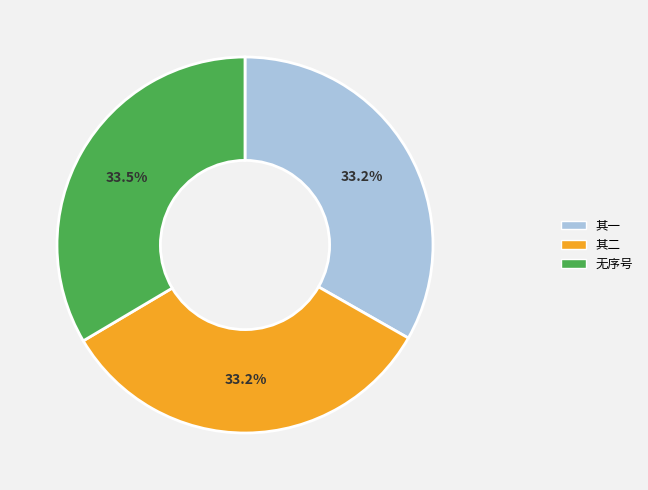

Is there a majority slice in this chart?

No